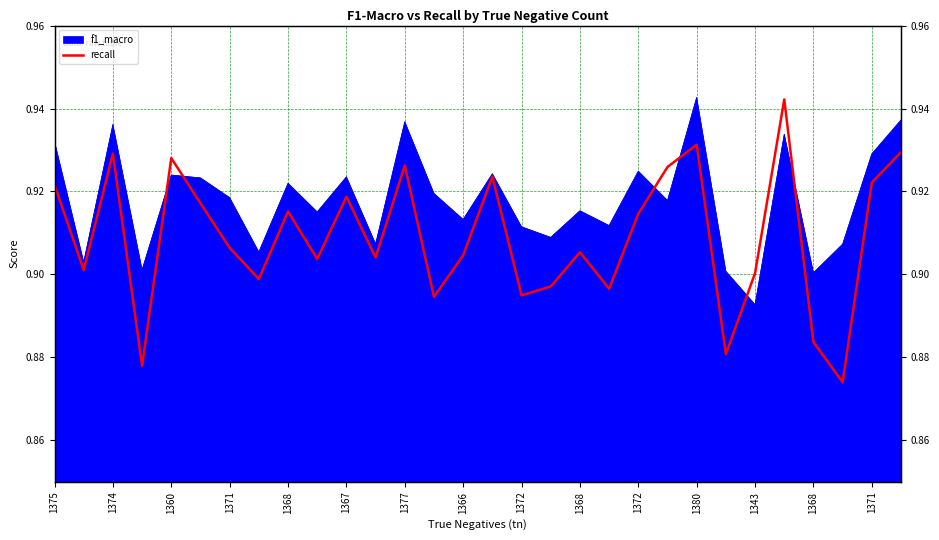

The value at 1374 is 0.9. True or false?

True